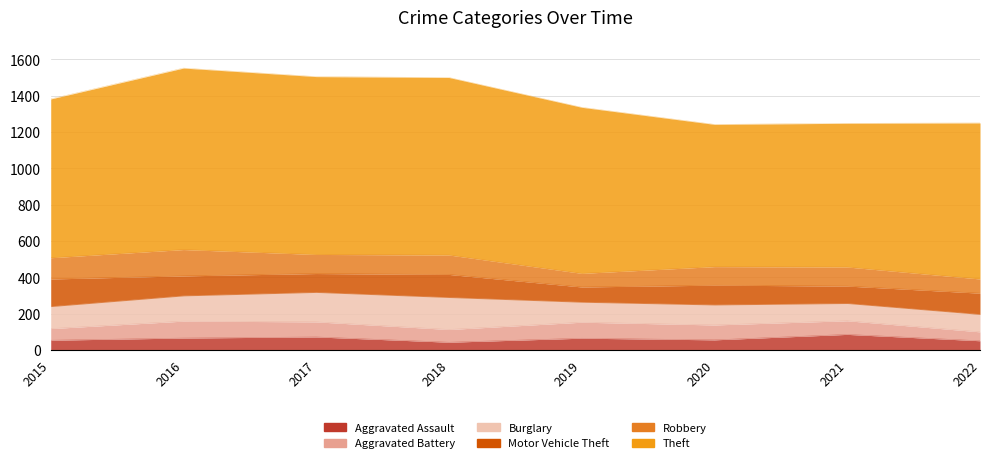

True or false: Burglary and Aggravated Assault cross at least once.

False